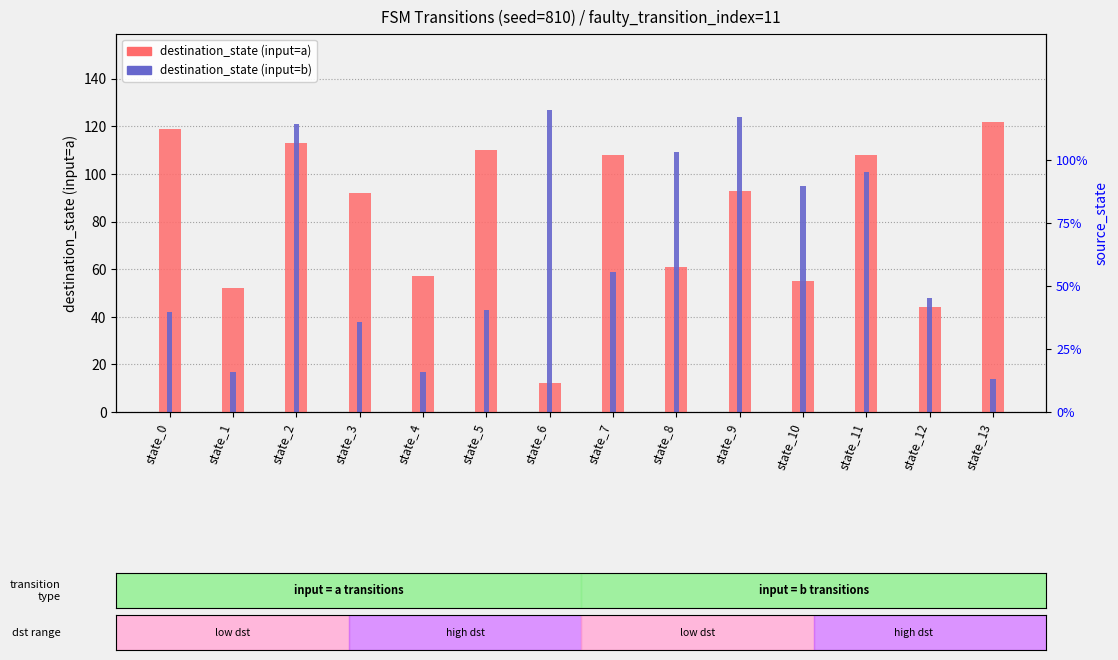

Which series has the largest total across all categories?

destination_state (input=a)